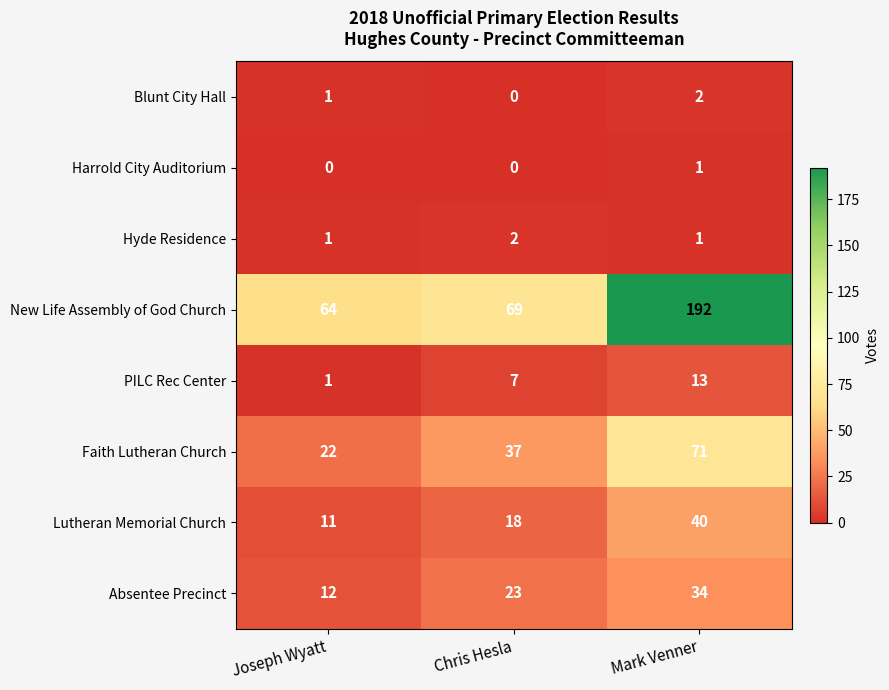

List the labels in order of Absentee Precinct value, largest first.

Mark Venner, Chris Hesla, Joseph Wyatt